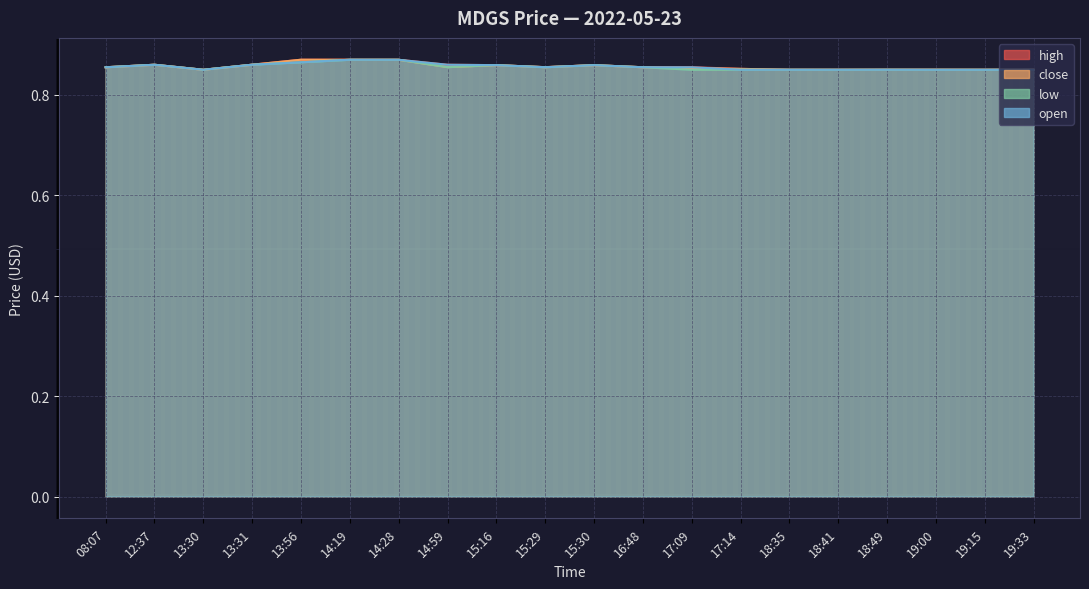

How many data points does each series have?

20